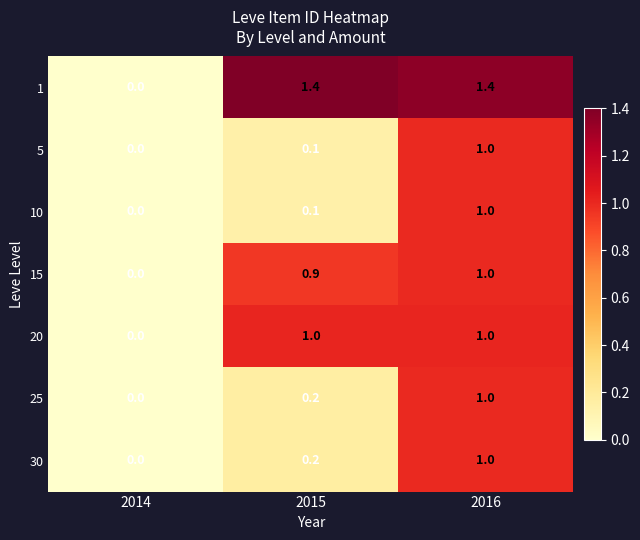

Rank the categories by 25 value from lowest to highest.

2014, 2015, 2016